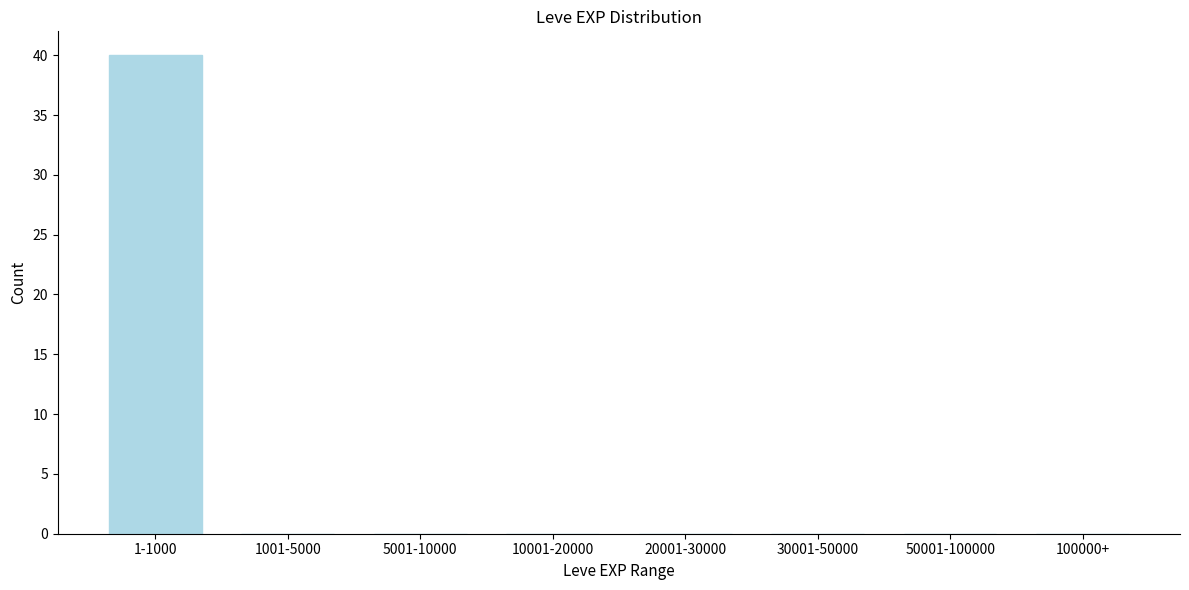

Reading left to right, transcribe all the data shown in this chart.

1-1000=40	1001-5000=0	5001-10000=0	10001-20000=0	20001-30000=0	30001-50000=0	50001-100000=0	100000+=0